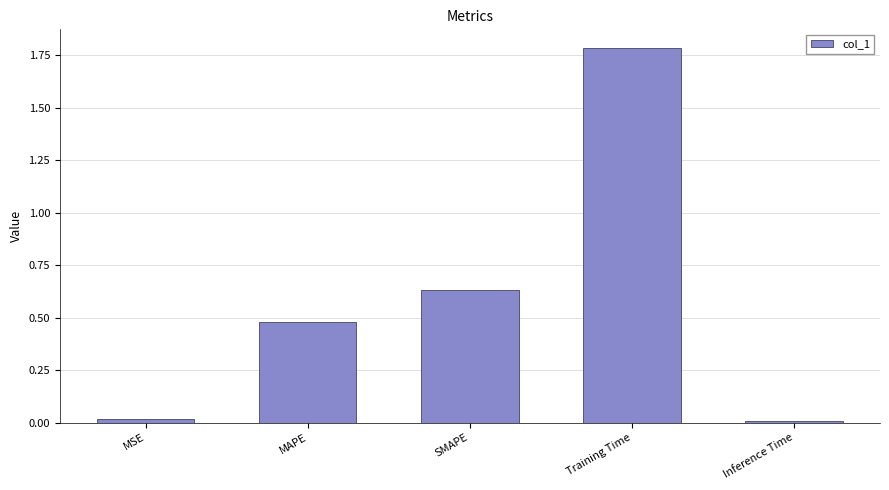

What is the label of the 3rd bar from the left?

SMAPE